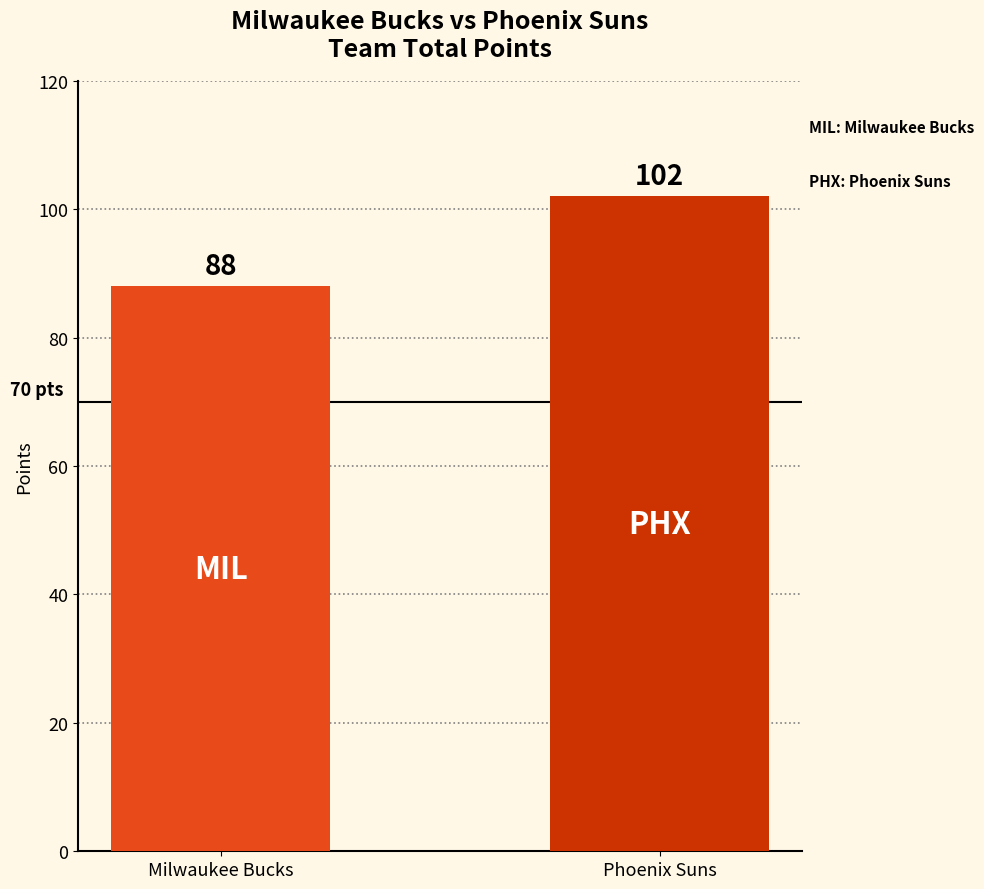

List the labels in order of value, smallest first.

Milwaukee Bucks, Phoenix Suns